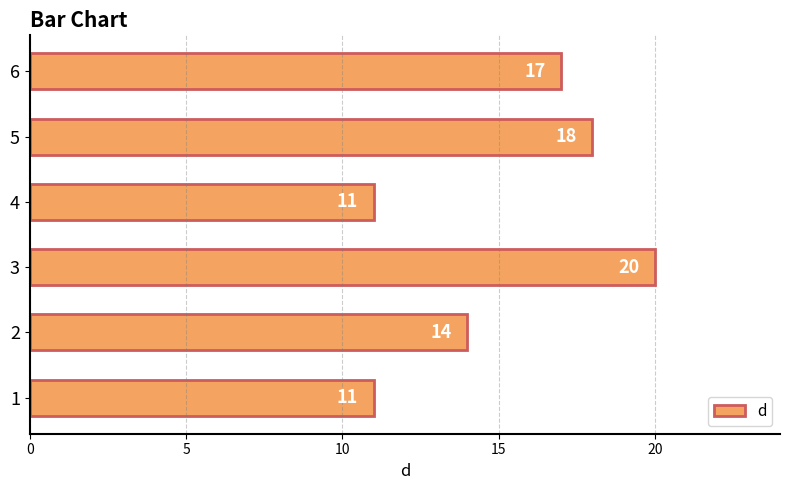

Reading bottom to top, list all the values displayed in this chart.

1=11	2=14	3=20	4=11	5=18	6=17